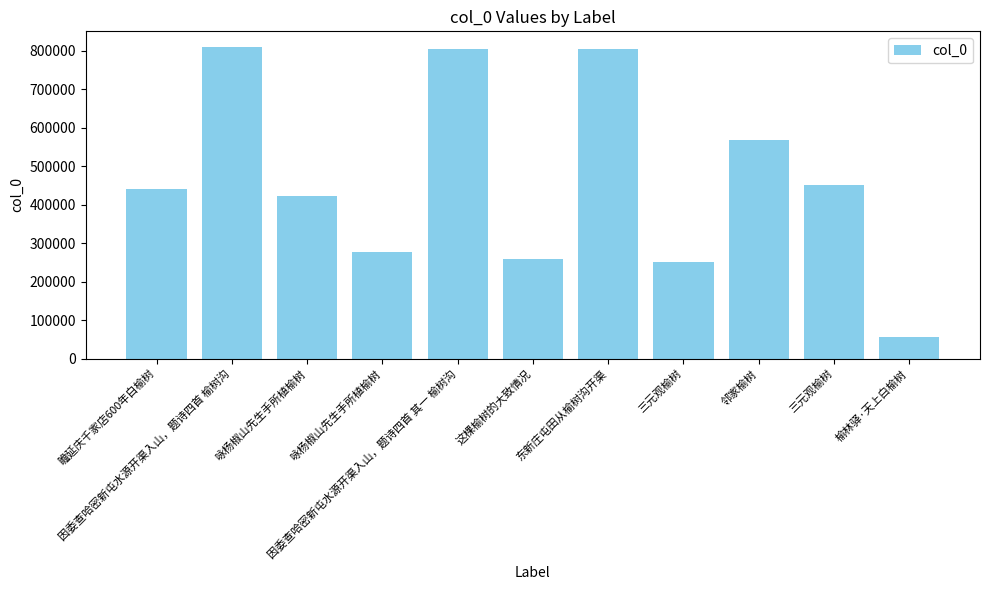

Rank the categories by value from highest to lowest.

因委查哈密新屯水源开渠入山，题诗四首 榆树沟, 东新庄屯田从榆树沟开渠, 因委查哈密新屯水源开渠入山，题诗四首 其一 榆树沟, 邻家榆树, 三元观榆树, 瞻延庆千家店600年白榆树, 咏杨椒山先生手所植榆树, 咏杨椒山先生手所植榆树, 这棵榆树的大致情况, 三元观榆树, 榆林驿·天上白榆树